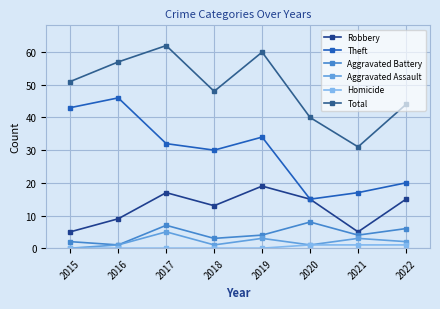

Rank the series at 2020 from lowest to highest value.

Aggravated Assault, Homicide, Aggravated Battery, Robbery, Theft, Total